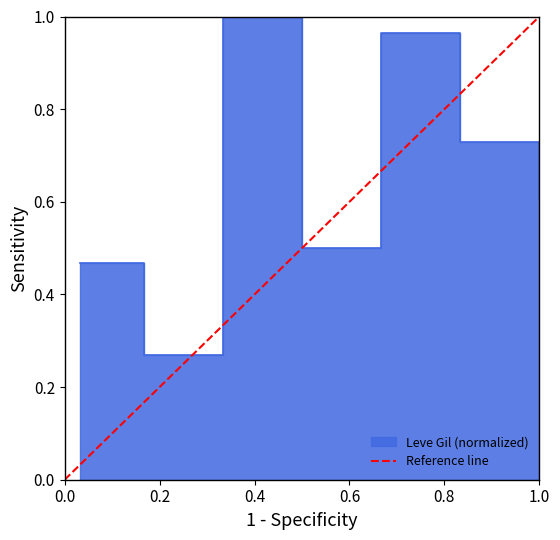

How many data points are less than 1?

1